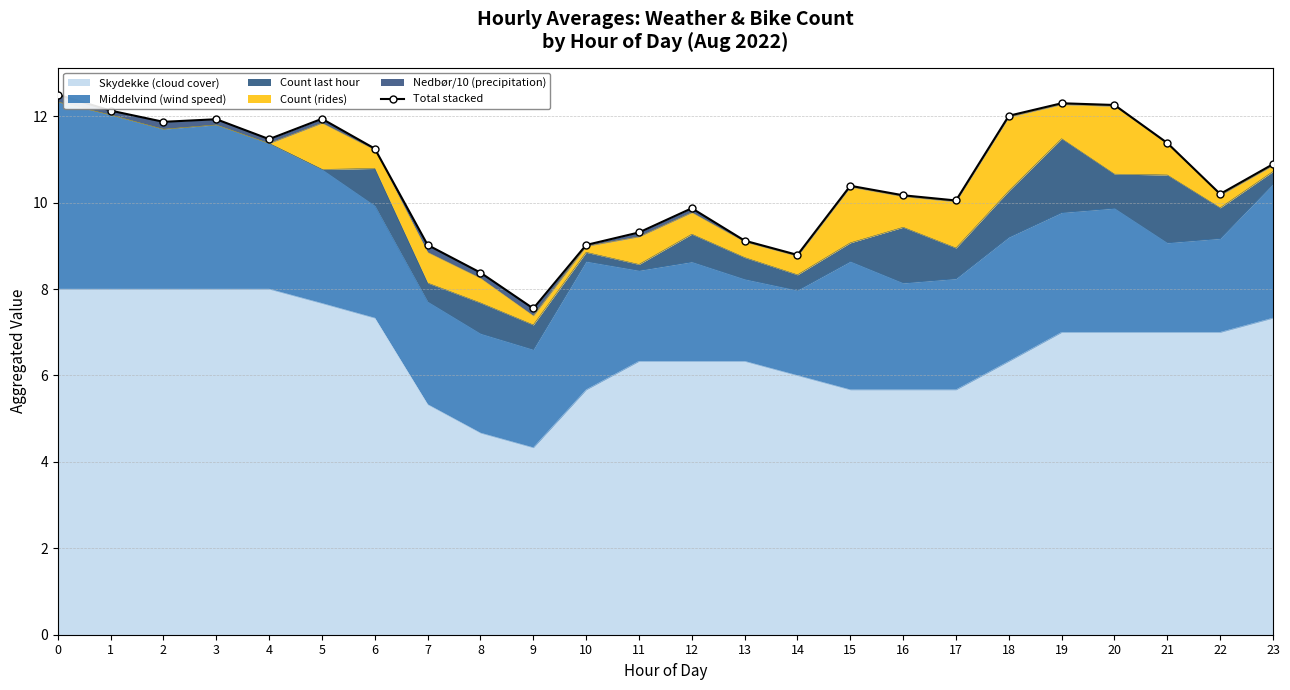

Rank the categories by value from highest to lowest.

0, 19, 20, 1, 18, 5, 3, 2, 4, 21, 6, 23, 15, 22, 16, 17, 12, 11, 13, 7, 10, 14, 8, 9